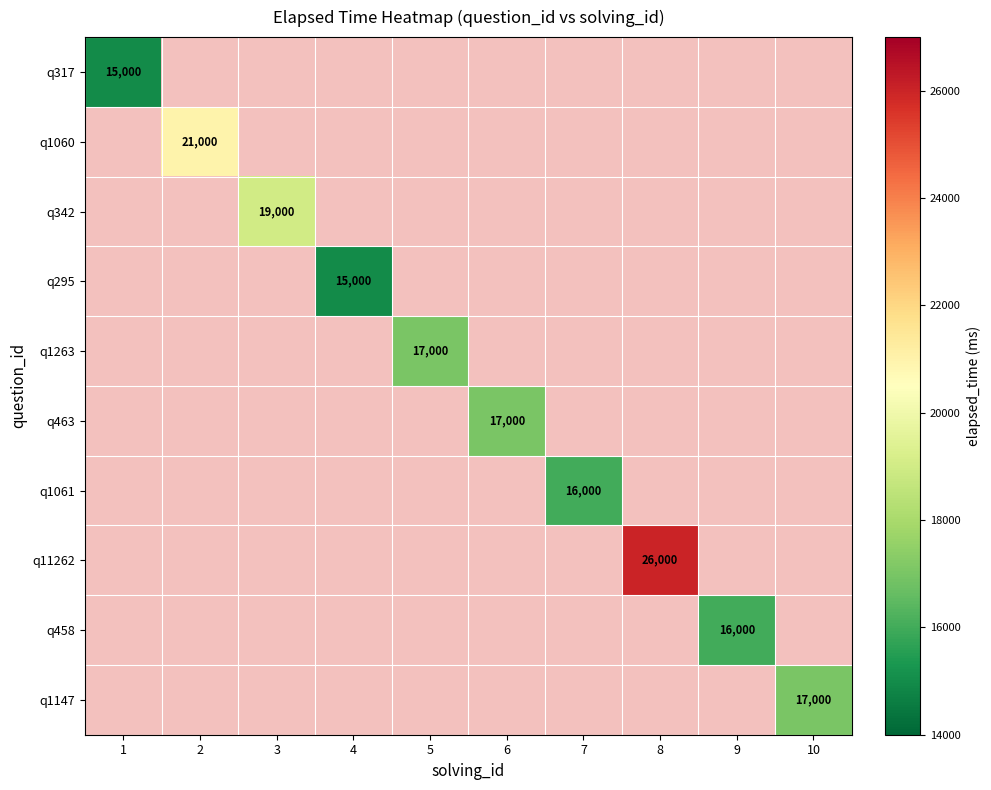

The value of q295 at 4 is 15000. True or false?

True